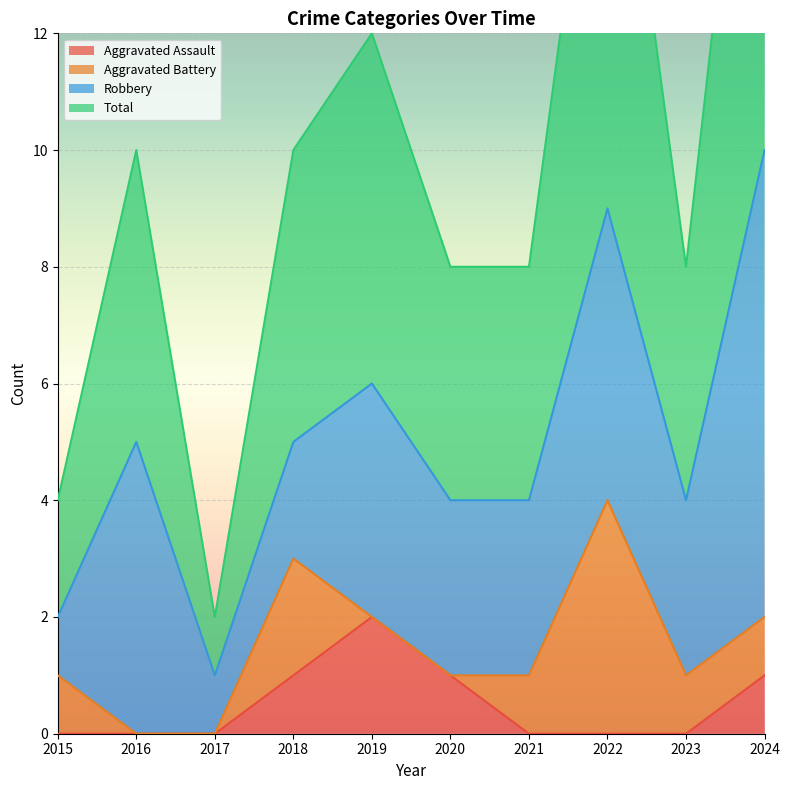

True or false: Total and Aggravated Assault intersect in this chart.

False